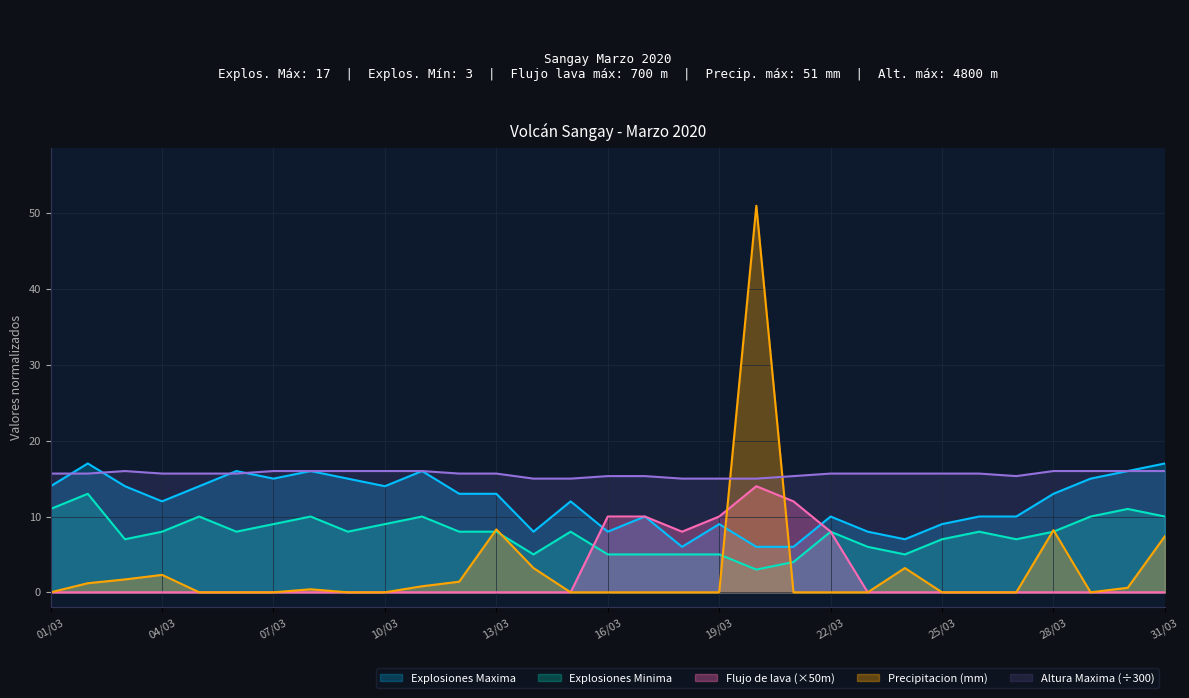

Reading left to right, extract all data points from this chart.

Explosiones Maxima: 14.0	17.0	14.0	12.0	14.0	16.0	15.0	16.0	15.0	14.0	16.0	13.0	13.0	8.0	12.0	8.0	10.0	6.0	9.0	6.0	6.0	10.0	8.0	7.0	9.0	10.0	10.0	13.0	15.0	16.0	17.0
Explosiones Minima: 11.0	13.0	7.0	8.0	10.0	8.0	9.0	10.0	8.0	9.0	10.0	8.0	8.0	5.0	8.0	5.0	5.0	5.0	5.0	3.0	4.0	8.0	6.0	5.0	7.0	8.0	7.0	8.0	10.0	11.0	10.0
Flujo de lava: 0.0	0.0	0.0	0.0	0.0	0.0	0.0	0.0	0.0	0.0	0.0	0.0	0.0	0.0	0.0	10.0	10.0	8.0	10.0	14.0	12.0	8.0	0.0	0.0	0.0	0.0	0.0	0.0	0.0	0.0	0.0
Precipitacion: 0.0	1.2	1.7	2.3	0.0	0.0	0.0	0.4	0.0	0.0	0.8	1.4	8.3	3.2	0.0	0.0	0.0	0.0	0.0	51.0	0.0	0.0	0.0	3.2	0.0	0.0	0.0	8.2	0.0	0.6	7.4
Altura Maxima: 15.7	15.7	16.0	15.7	15.7	15.7	16.0	16.0	16.0	16.0	16.0	15.7	15.7	15.0	15.0	15.3	15.3	15.0	15.0	15.0	15.3	15.7	15.7	15.7	15.7	15.7	15.3	16.0	16.0	16.0	16.0